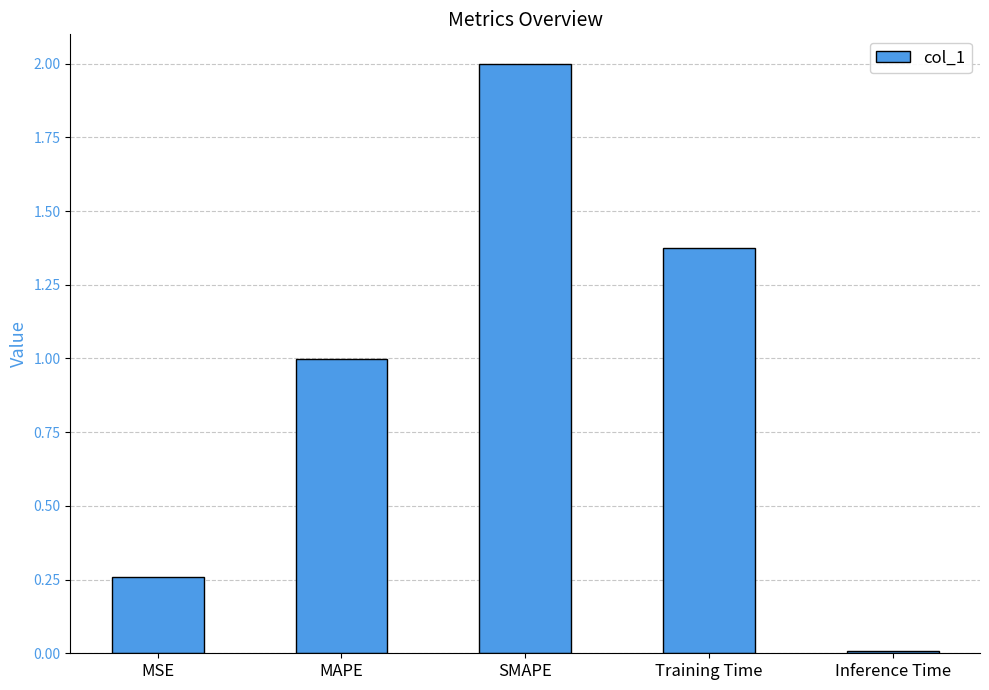

How many bars are there in total?

5